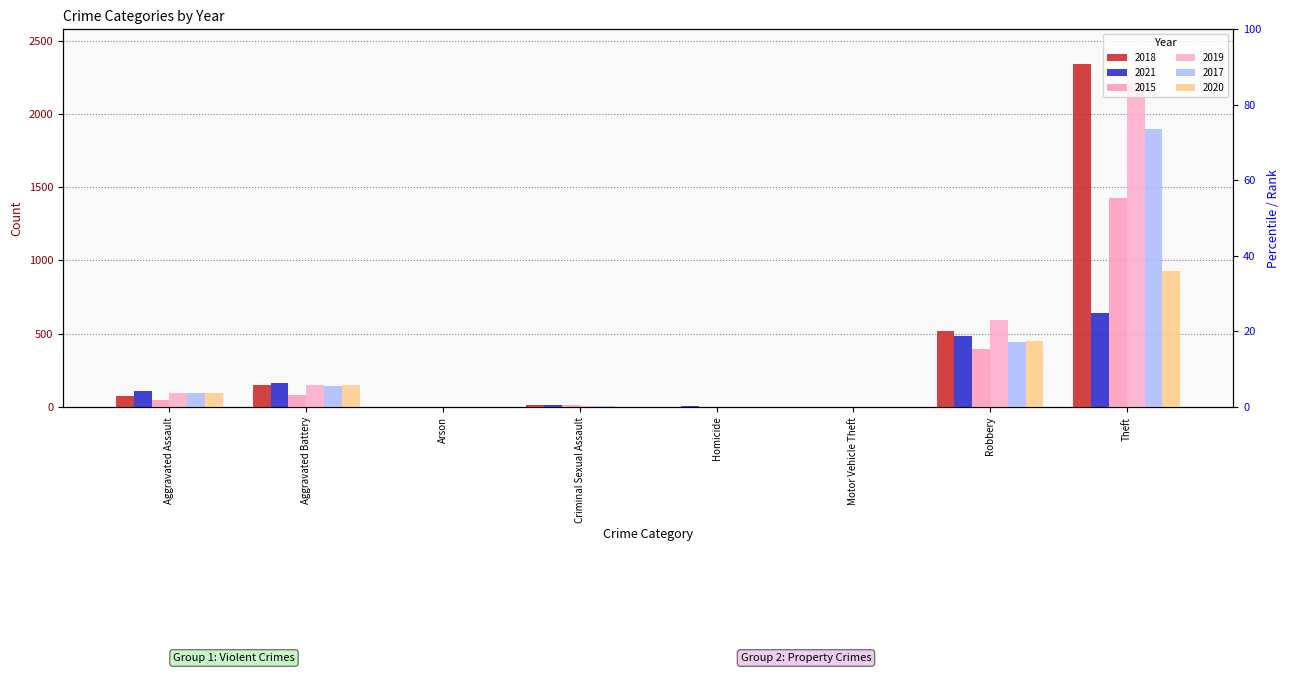

What is the approximate value of 2020 at Aggravated Battery, to the nearest 10?

150